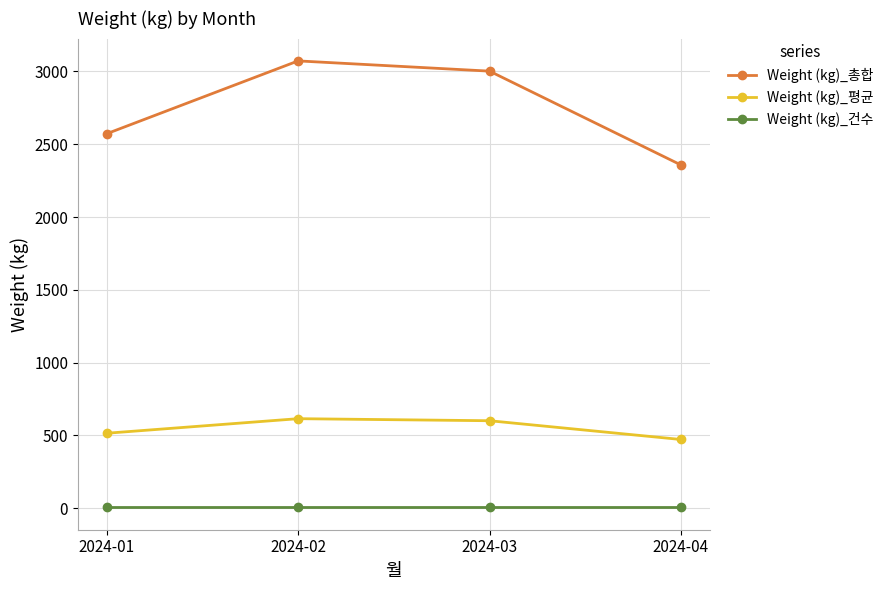

Which series has the largest range (max minus min)?

Weight (kg)_총합